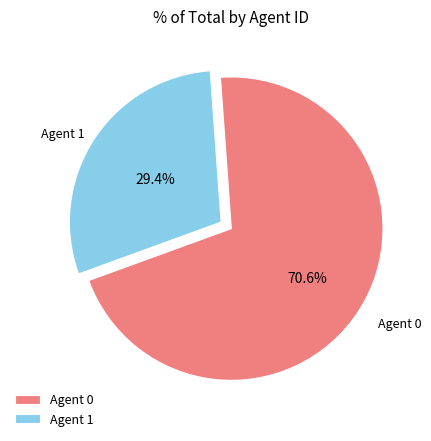

Combined, do Agent 1 and Agent 0 account for over 50%?

Yes